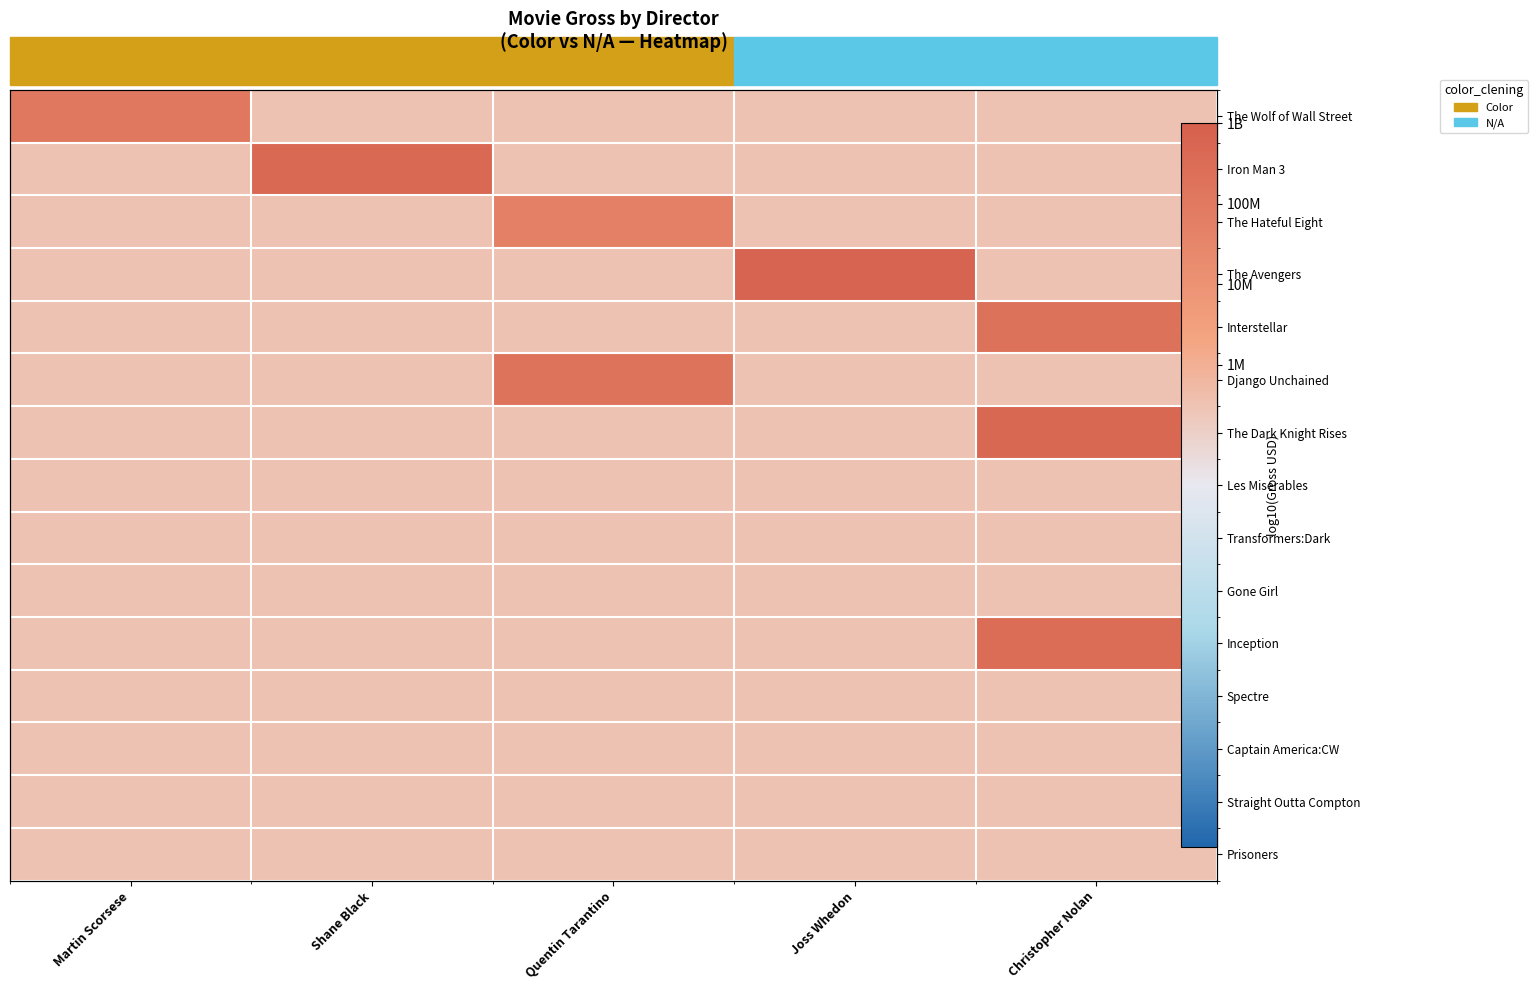

List the series in order of their peak value, highest first.

The Avengers, The Dark Knight Rises, Iron Man 3, Inception, Interstellar, Django Unchained, The Wolf of Wall Street, The Hateful Eight, Les Miserables, Transformers:Dark, Gone Girl, Spectre, Captain America:CW, Straight Outta Compton, Prisoners